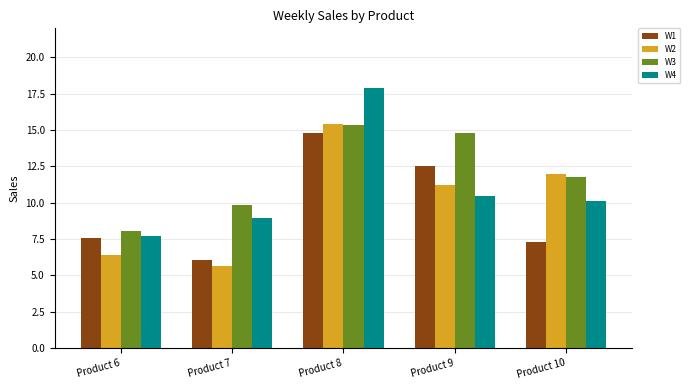

What is the approximate value of W3 at Product 7?

9.8